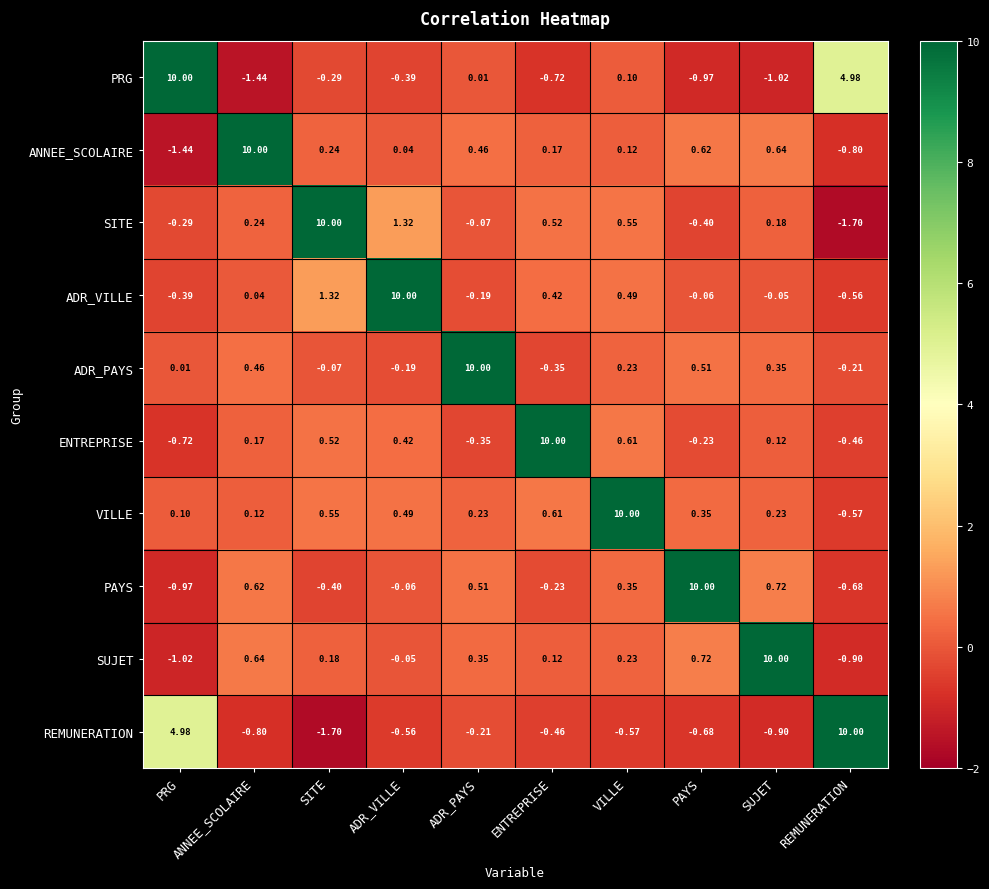

Rank the series at PAYS from highest to lowest value.

PAYS, SUJET, ANNEE_SCOLAIRE, ADR_PAYS, VILLE, ADR_VILLE, ENTREPRISE, SITE, REMUNERATION, PRG